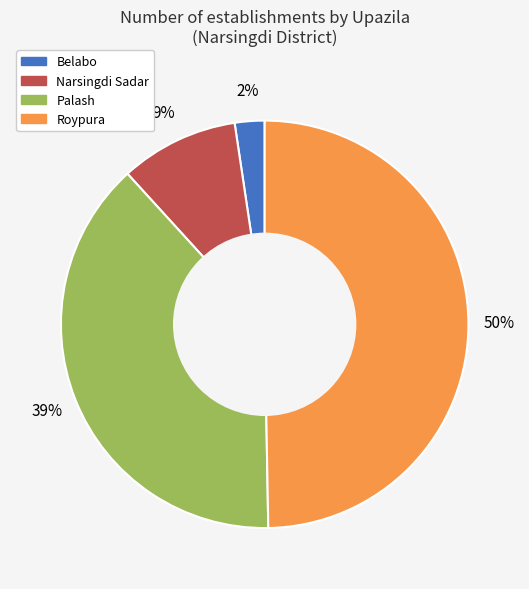

What percentage is the Palash slice, to the nearest percent?

39%